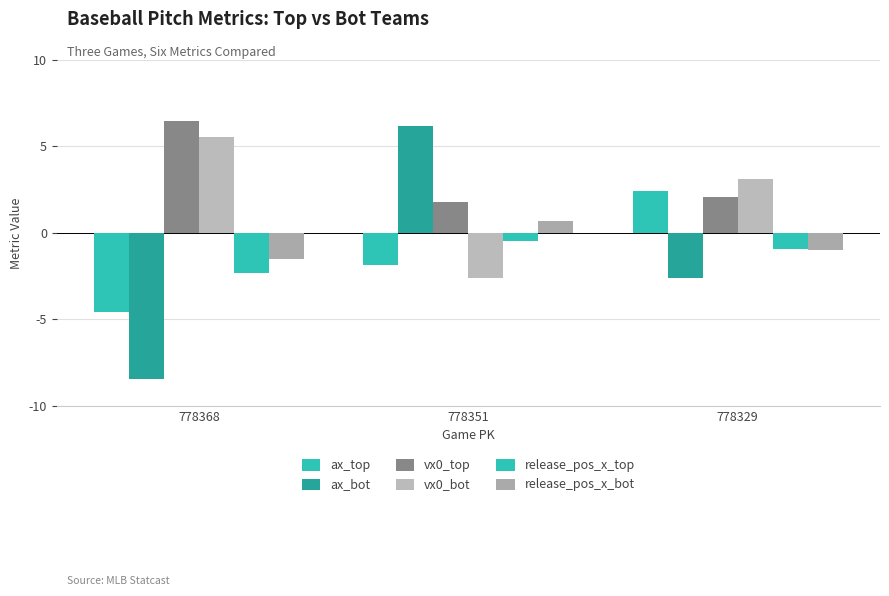

What is the value of the release_pos_x_bot bar at the 2nd from the left?

0.7